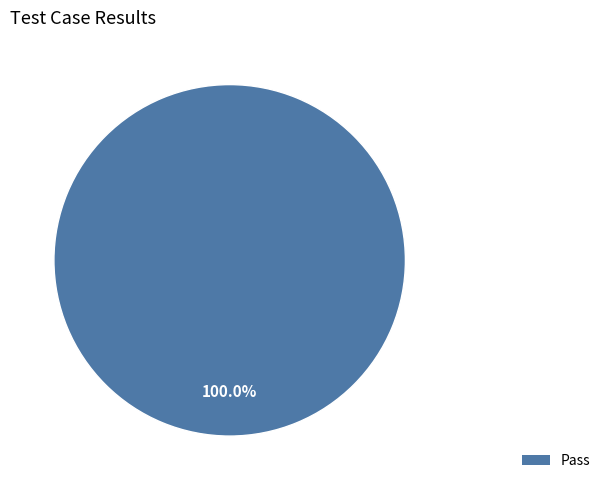

Is there any slice that represents more than half of the pie?

Yes